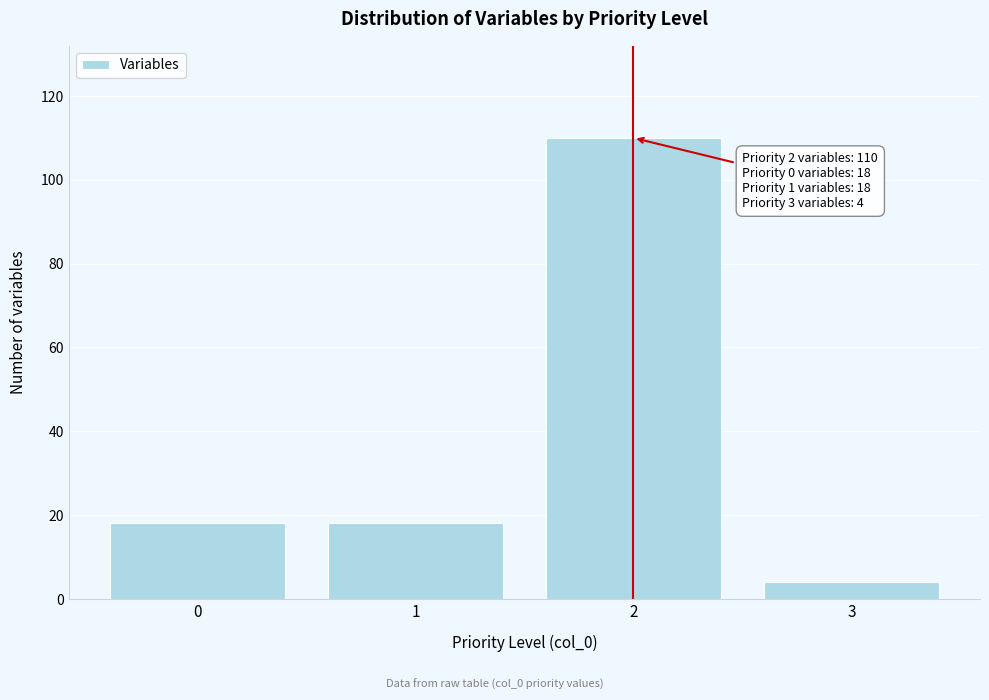

Reading left to right, extract all data points from this chart.

18	18	110	4